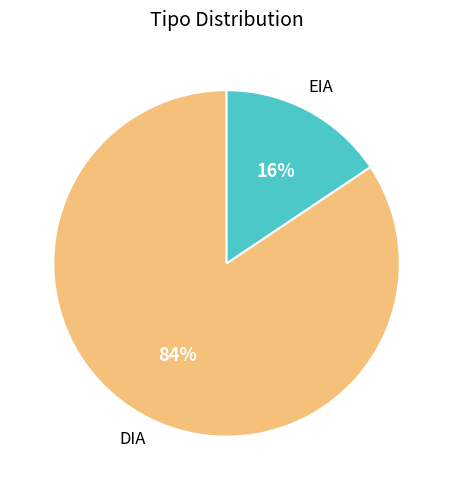

To the nearest percent, what is the average slice percentage?

50%